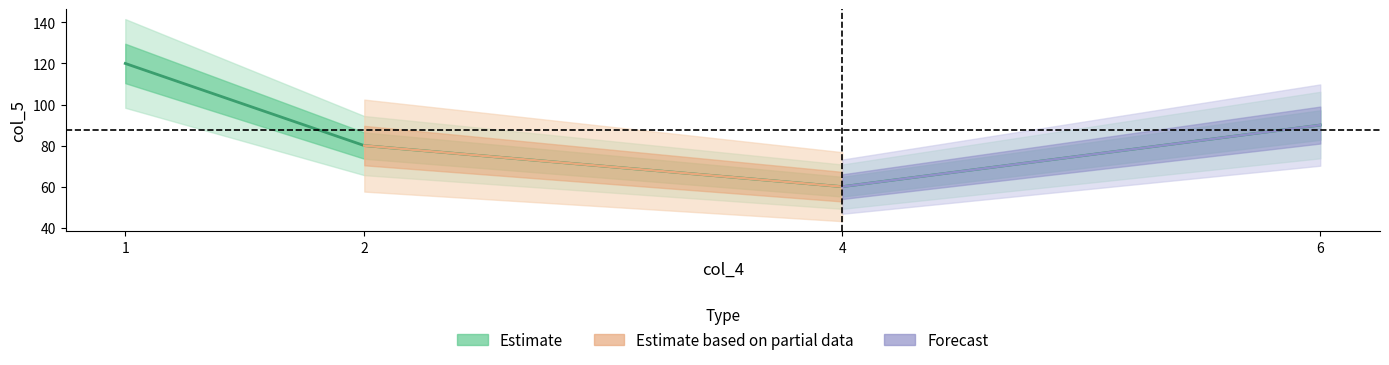

Is it true that the value at 6 is 90?

True